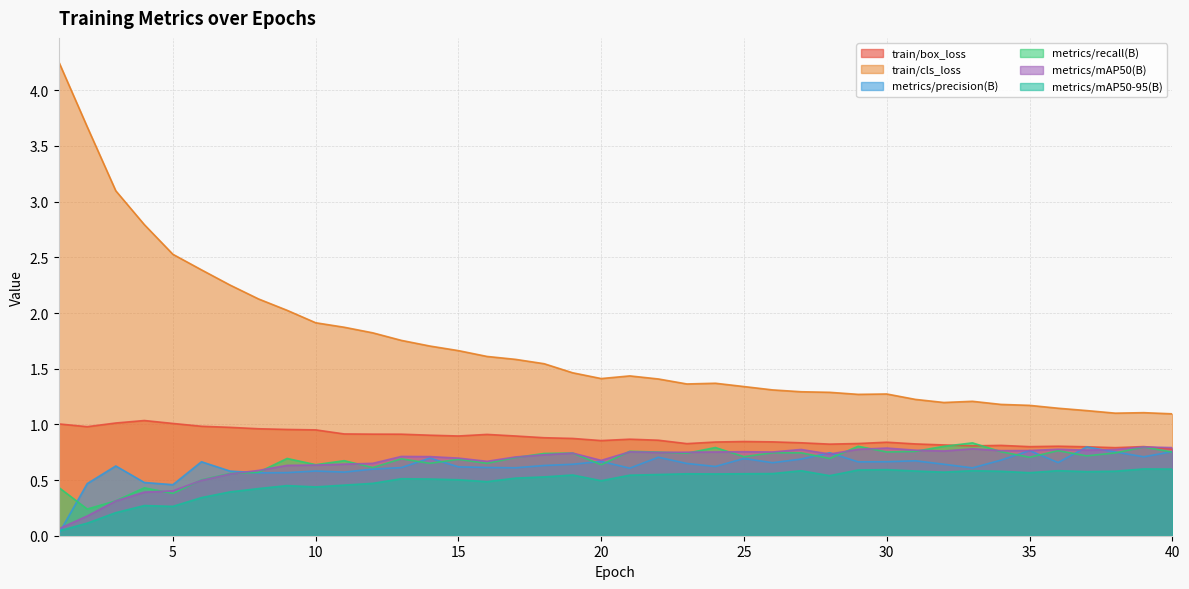

What is the value of the train/box_loss point at the 38th from the left?

0.8